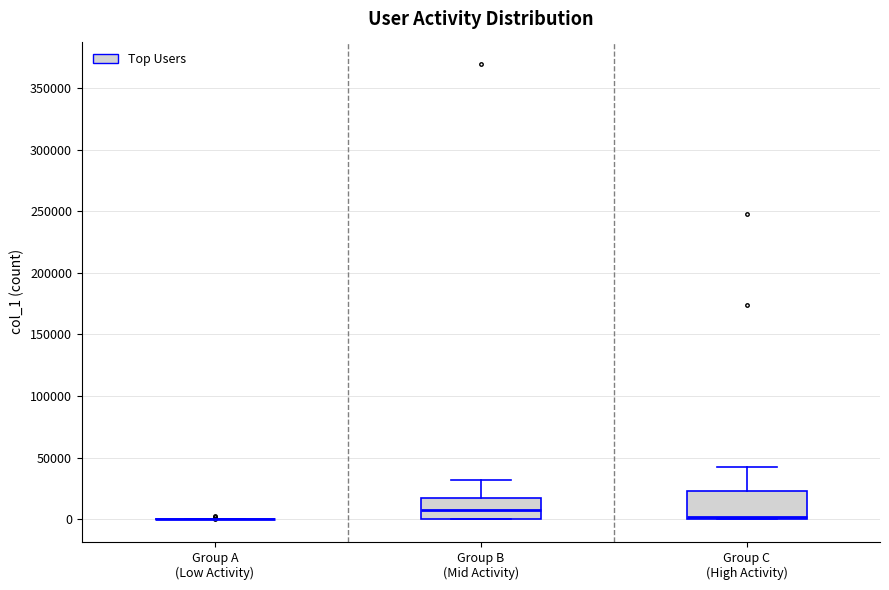

Where does the upper whisker of the box for Group C (High Activity) end on the y-axis? The values are not printed on the chart, so give them approximately, as read against the axis.

45000